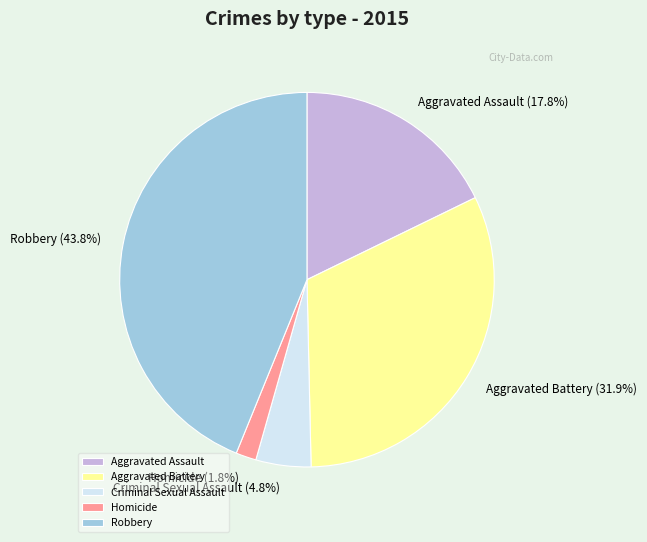

How much of the chart is everything except Homicide?

98.2%